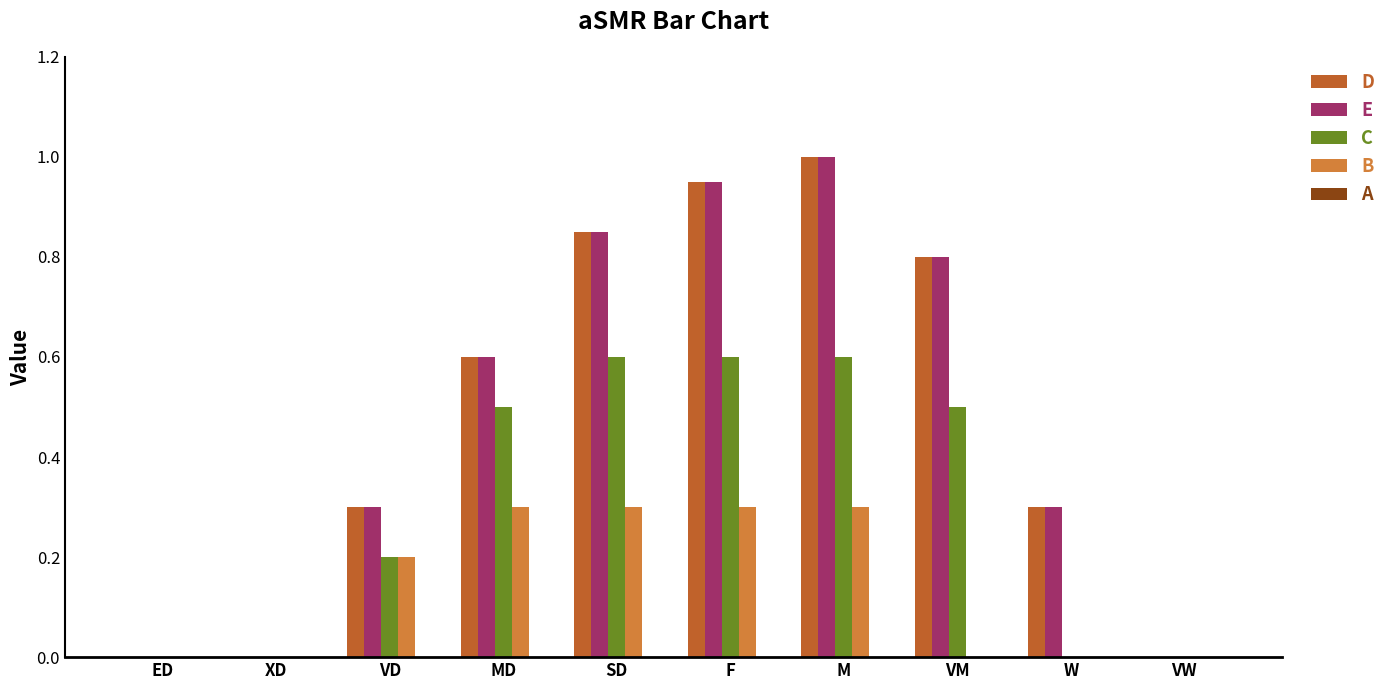

The value of B at MD is 0.3. True or false?

True